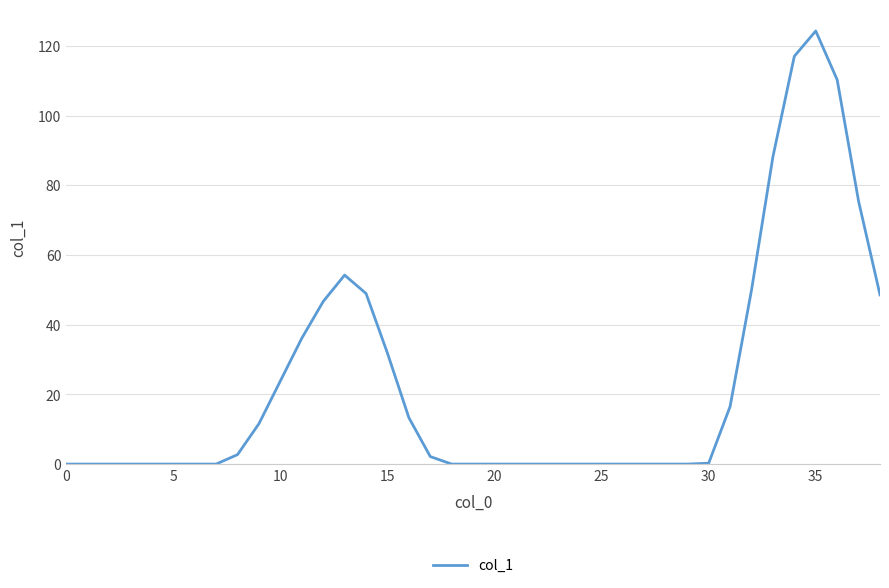

What is the maximum value shown in the chart?

124.3